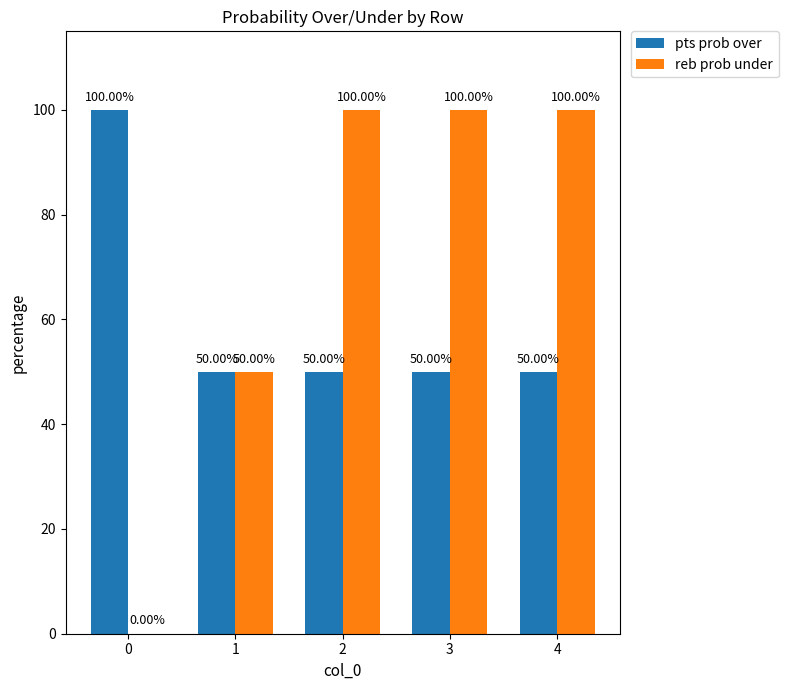

Which series changed the most between 0 and 3?

reb prob under